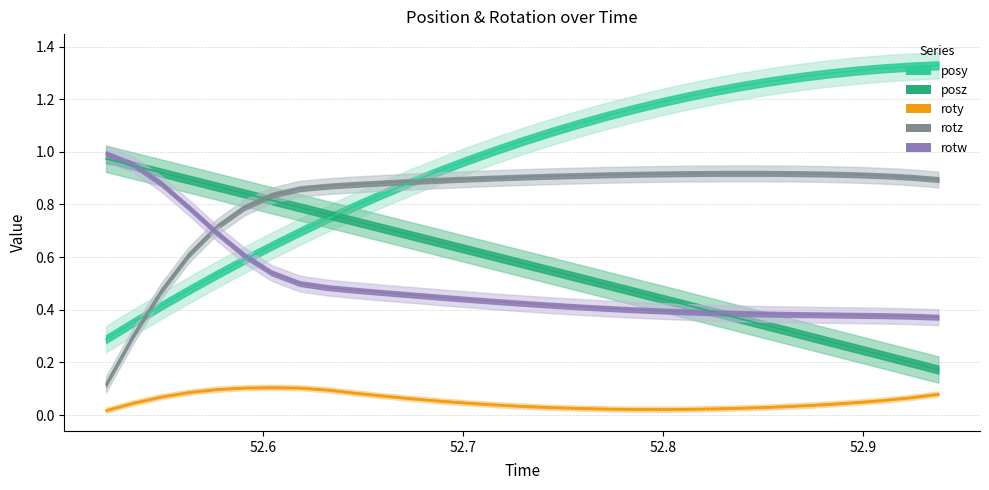

Rank the categories by roty value from highest to lowest.

52.60425, 52.61835, 52.59058, 52.57672, 52.63232, 52.56281, 52.646, 52.93768, 52.65991, 52.54895, 52.92377, 52.67389, 52.90997, 52.68756, 52.89612, 52.70135, 52.53522, 52.8822, 52.71521, 52.86835, 52.729, 52.85419, 52.7431, 52.84039, 52.75702, 52.82642, 52.771, 52.81256, 52.78503, 52.79883, 52.52155